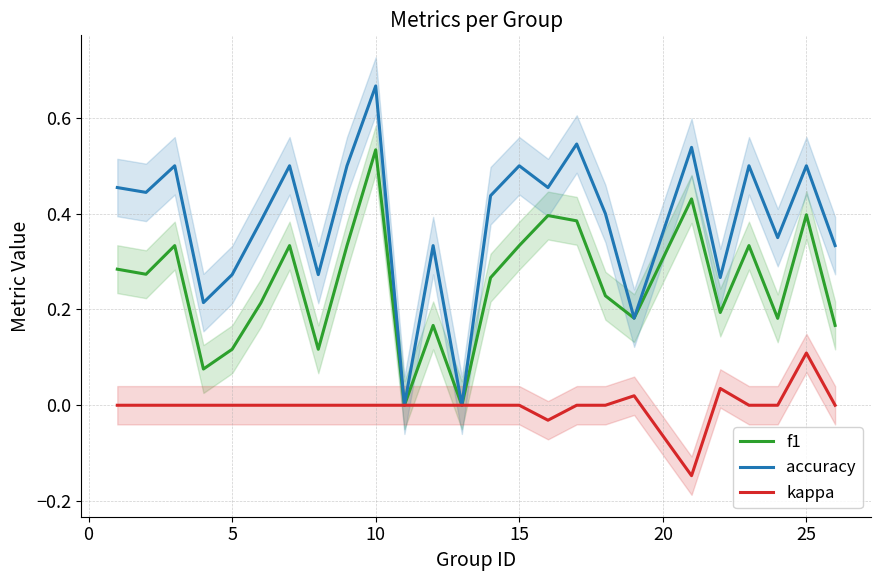

True or false: accuracy has a value of 0.7 at 25.

False